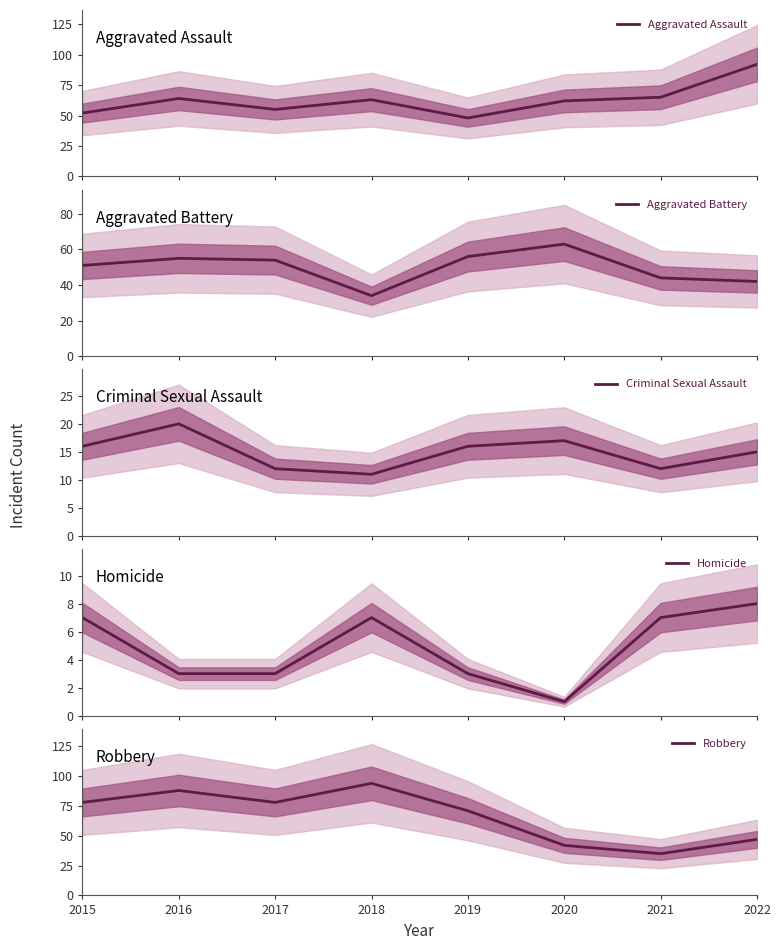

At which category does the chart reach its peak across all series?

2018